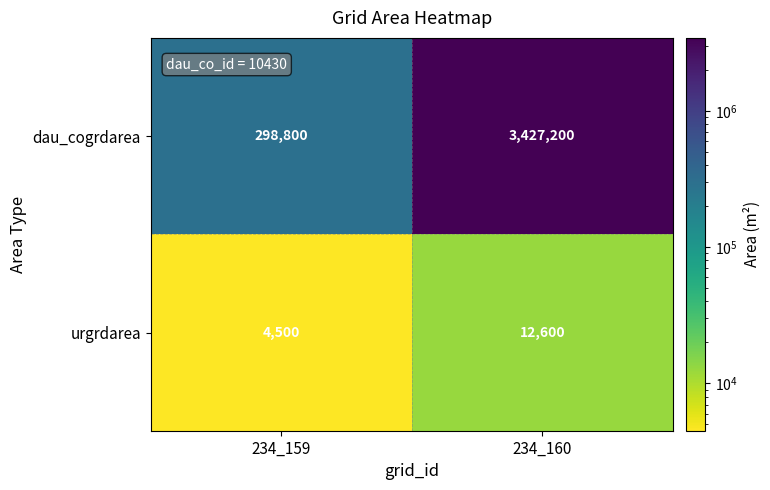

Which series has the largest total across all categories?

dau_cogrdarea